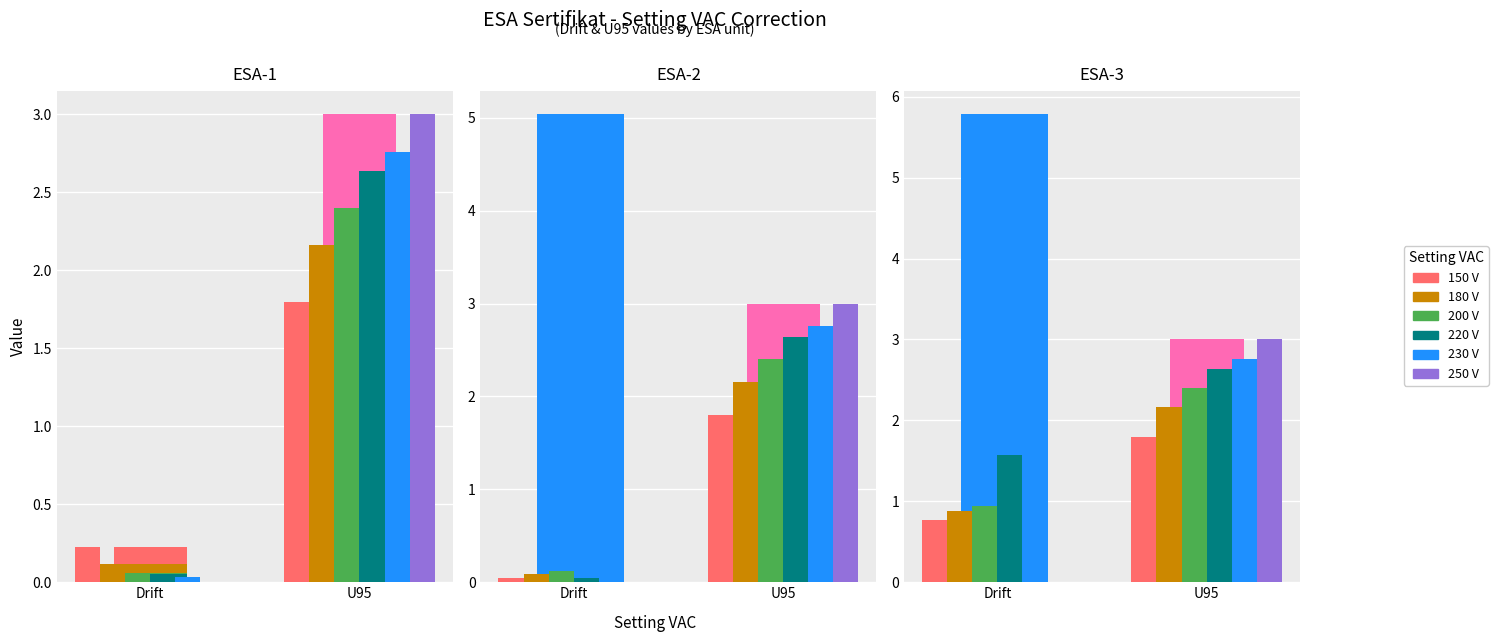

What position from the left is 220 V?

4